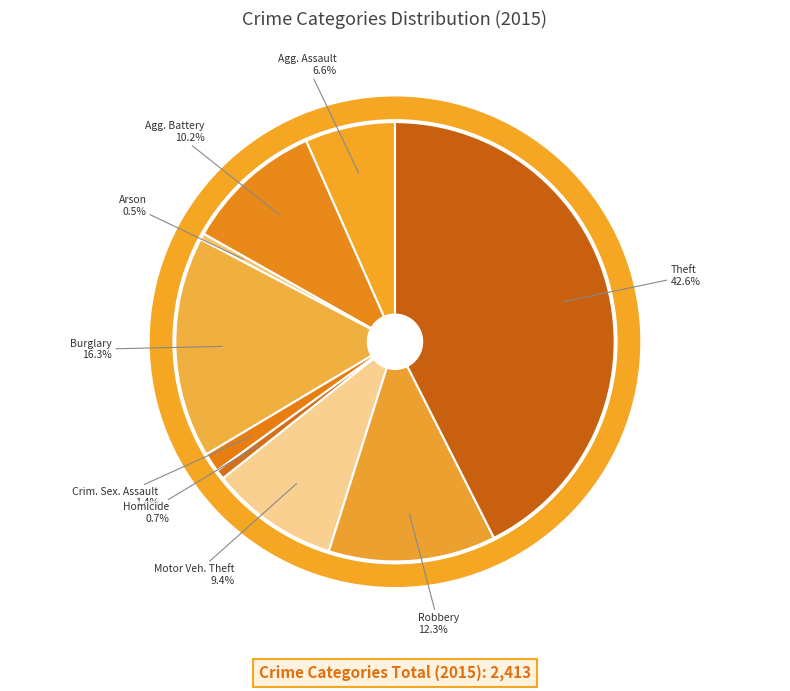

How much of the chart is everything except Aggravated Assault?

93.4%